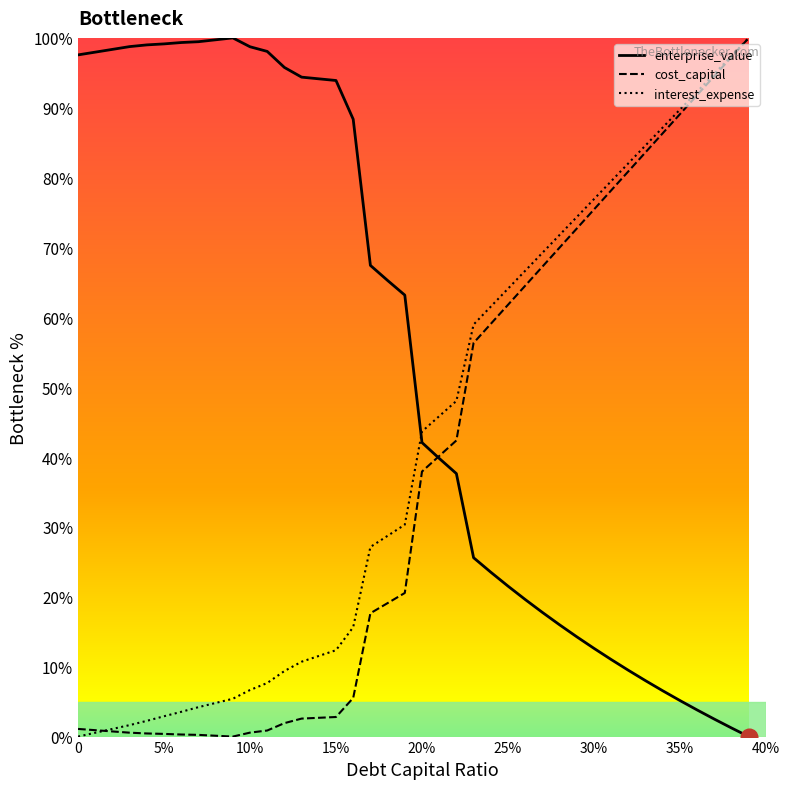

The value of cost_capital at 25% is 19.2. True or false?

False